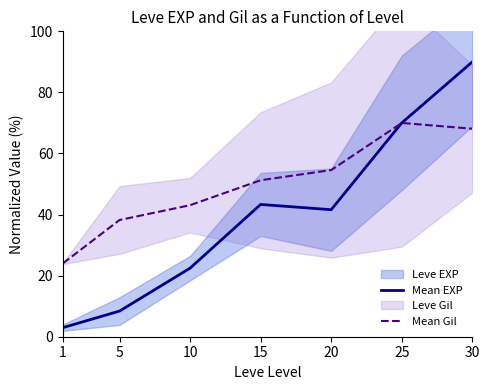

Between 15 and 1, which is larger?

15